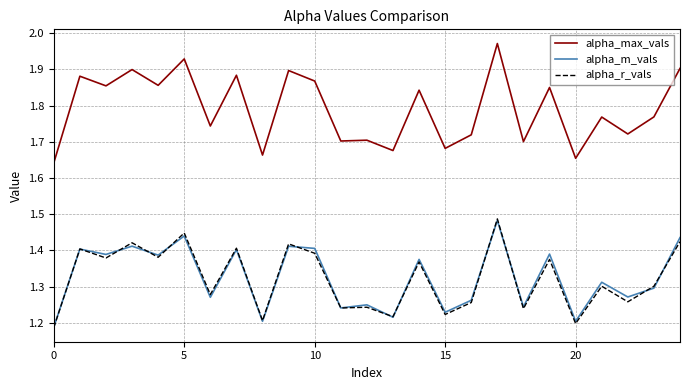

True or false: alpha_max_vals and alpha_m_vals intersect in this chart.

False